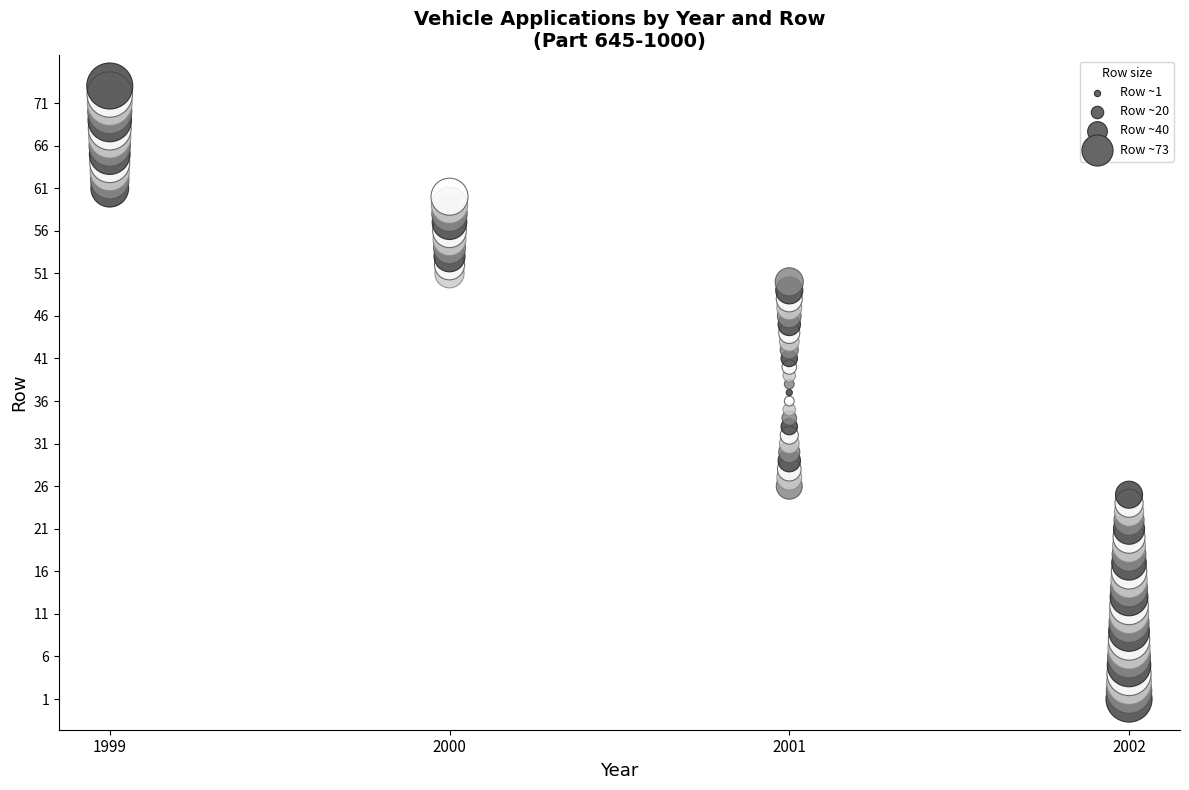

What is the range of Y values (max minus min)?

72